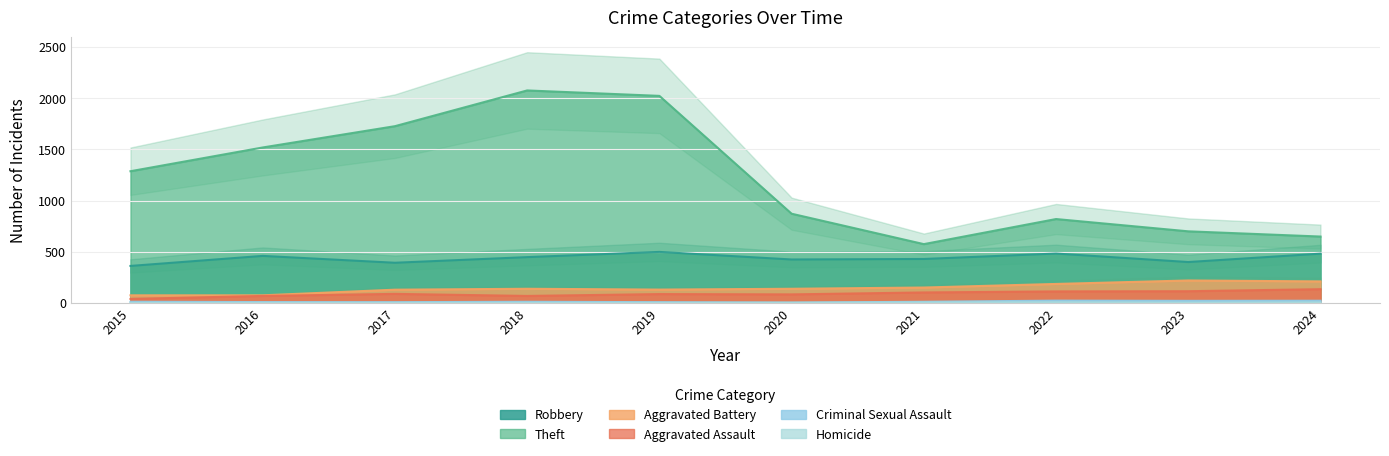

In Criminal Sexual Assault, how many points are lower than both neighbors (excluding endpoints)?

3